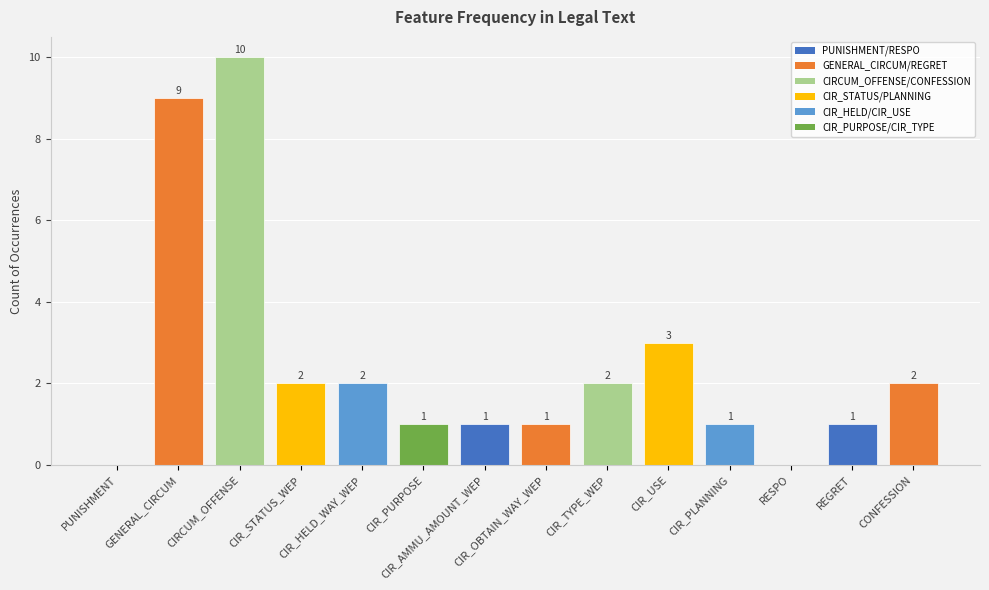

Count the values in the range 1 to 2.

9